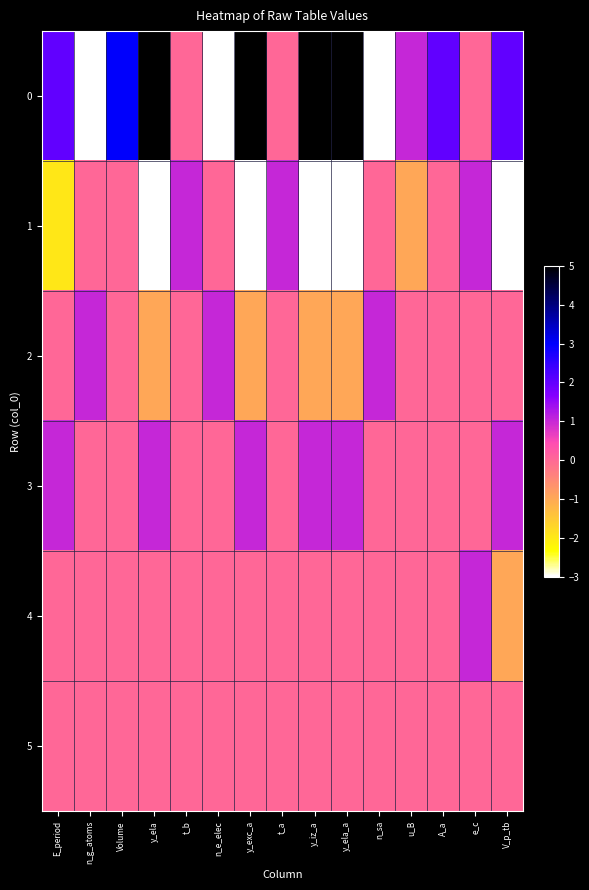

Which has a higher value, Volume or t_b?

Volume